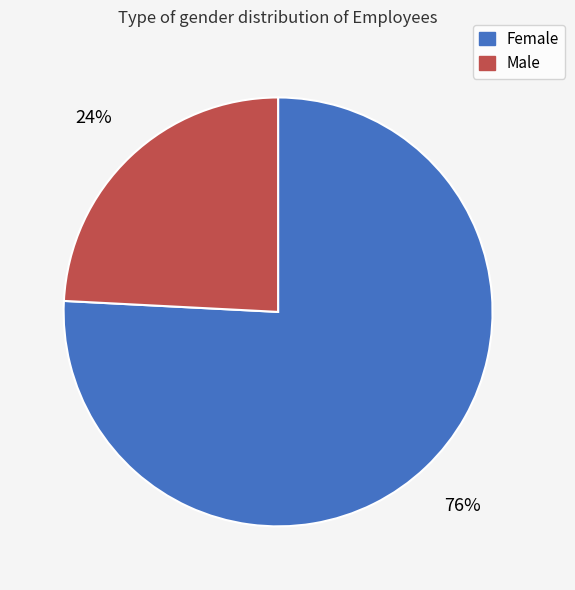

To the nearest percent, what portion does Female represent?

76%